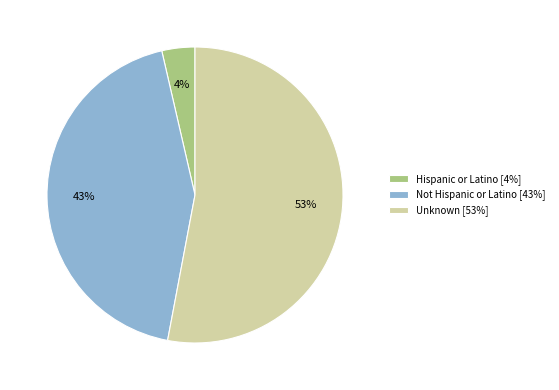

What is the smallest slice in the pie chart?

Hispanic or Latino